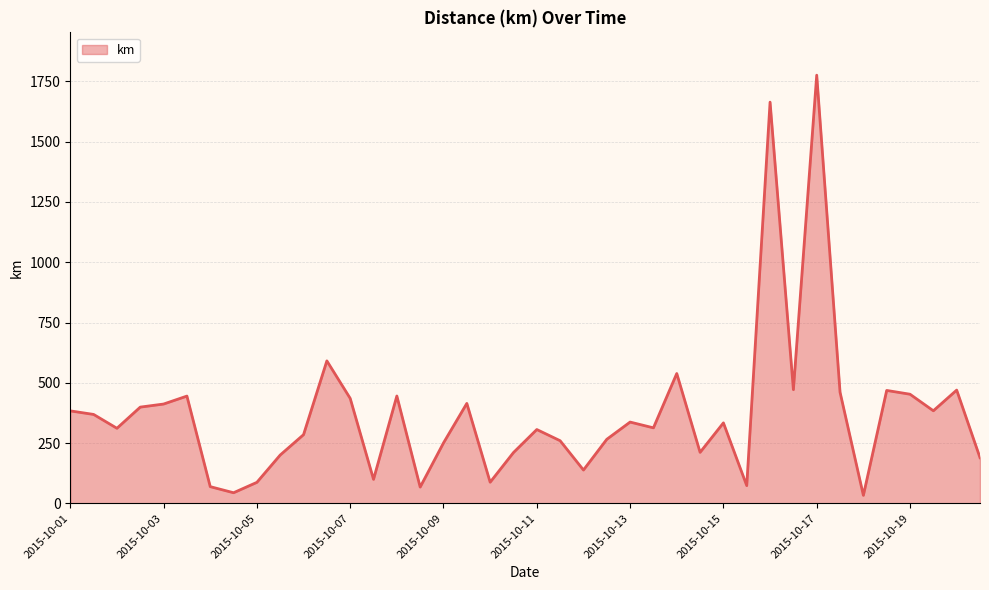

What is the greatest value displayed?

1775.9